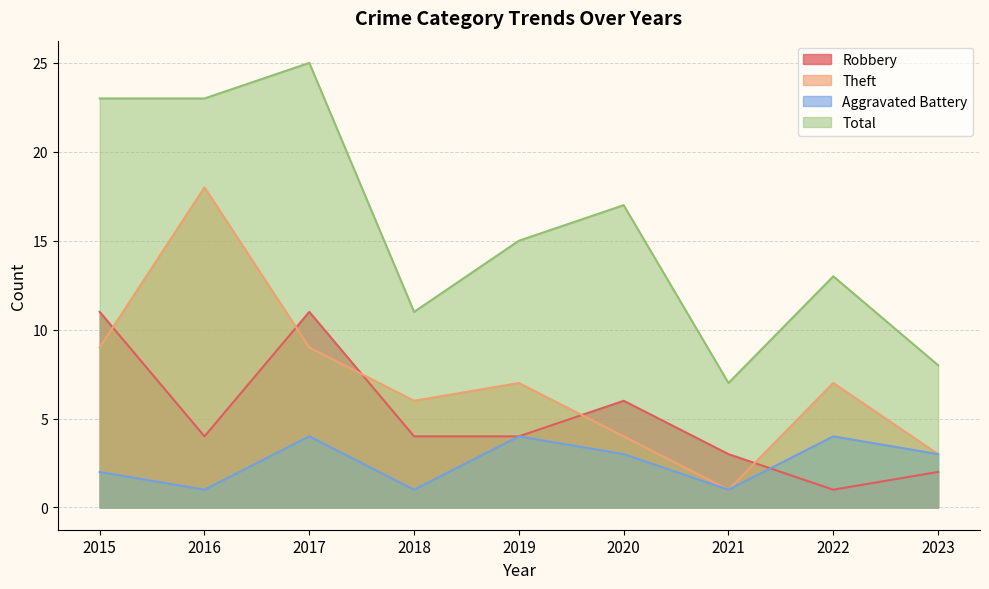

What is the maximum value shown in the chart?

25